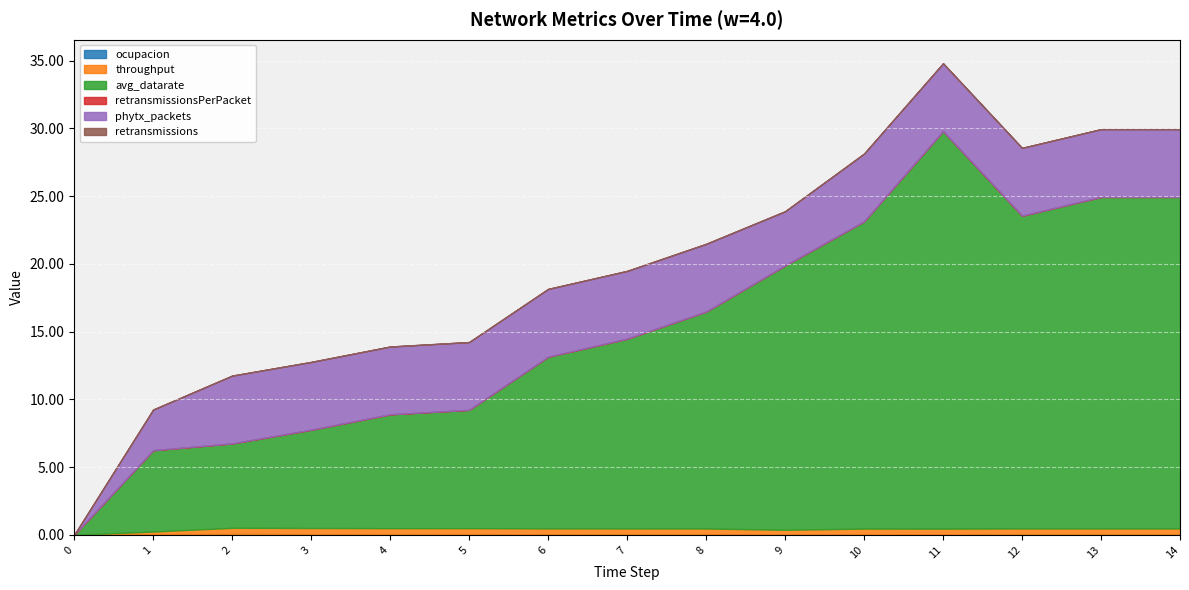

Reading right to left, what are all the values shown in this chart?

ocupacion: 0.0	0.0	0.0	0.0	0.0	0.0	0.0	0.0	0.0	0.0	0.0	0.1	0.1	0.1	0.0
throughput: 0.5	0.5	0.5	0.4	0.4	0.4	0.4	0.4	0.4	0.5	0.4	0.5	0.5	0.2	0.0
avg_datarate: 24.5	24.5	23.1	29.3	22.7	19.5	16.0	14.0	12.7	8.7	8.4	7.2	6.2	6.0	0.0
retransmissionsPerPacket: 0.0	0.0	0.0	0.0	0.0	0.0	0.0	0.0	0.0	0.0	0.0	0.0	0.0	0.0	0.0
phytx_packets: 5.0	5.0	5.0	5.0	5.0	4.0	5.0	5.0	5.0	5.0	5.0	5.0	5.0	3.0	0.0
retransmissions: 0.0	0.0	0.0	0.0	0.0	0.0	0.0	0.0	0.0	0.0	0.0	0.0	0.0	0.0	0.0